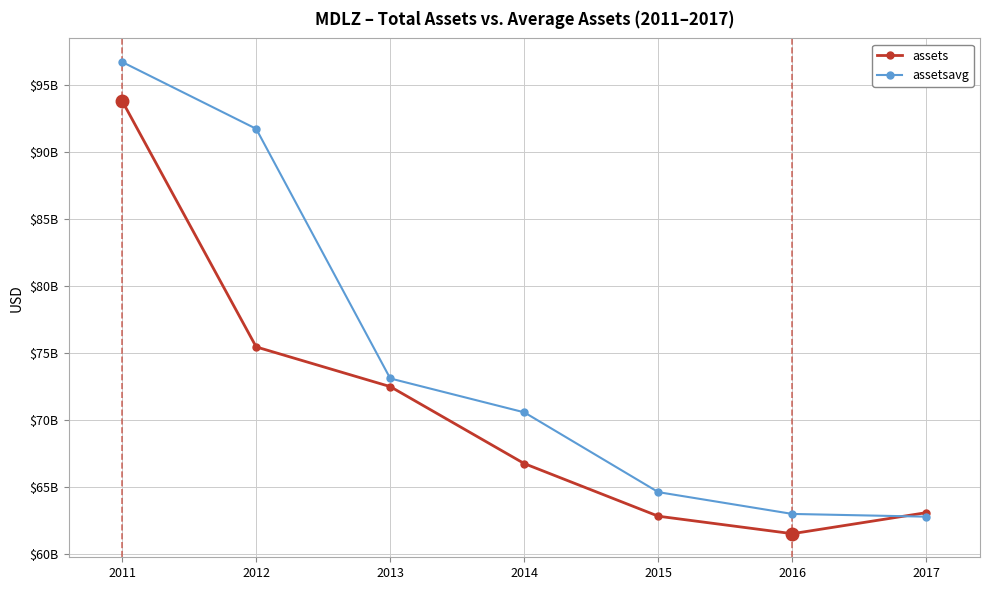

What is the sum of all assetsavg values?

522673500000